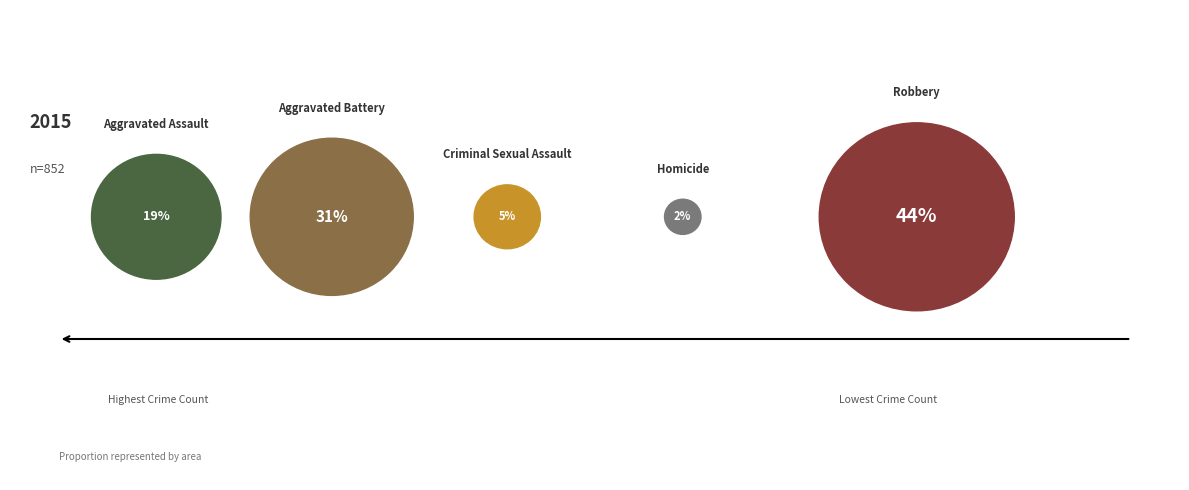

Does any single category account for the majority?

No